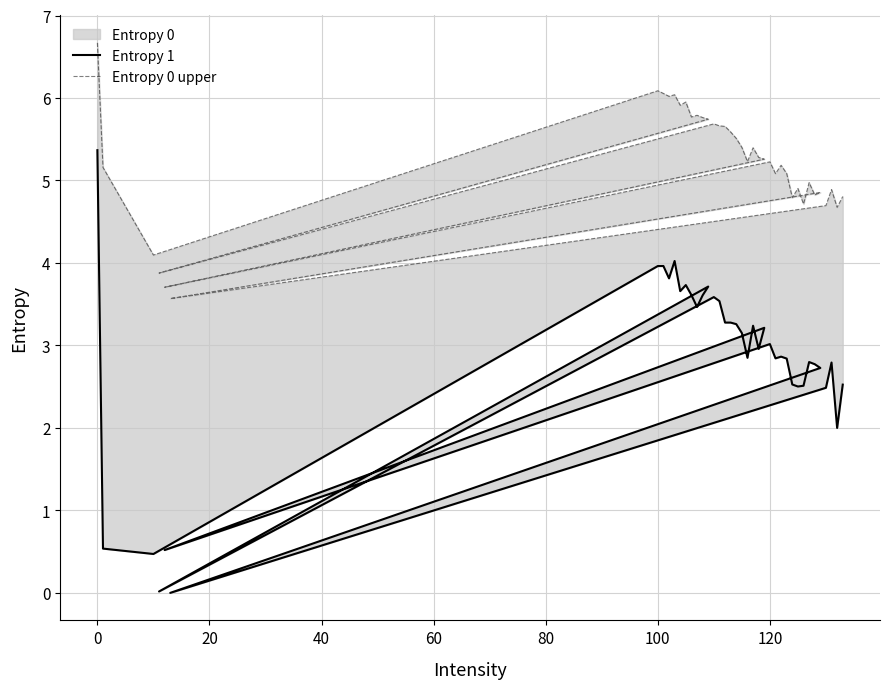

Which series has the largest total across all categories?

Entropy 0 upper